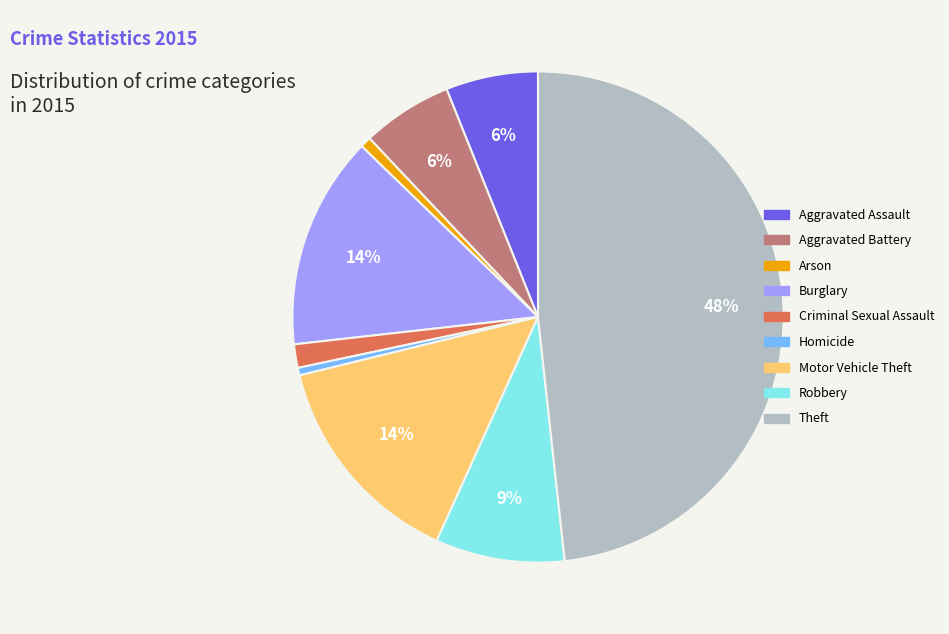

Does Theft account for over 50% of the chart?

No